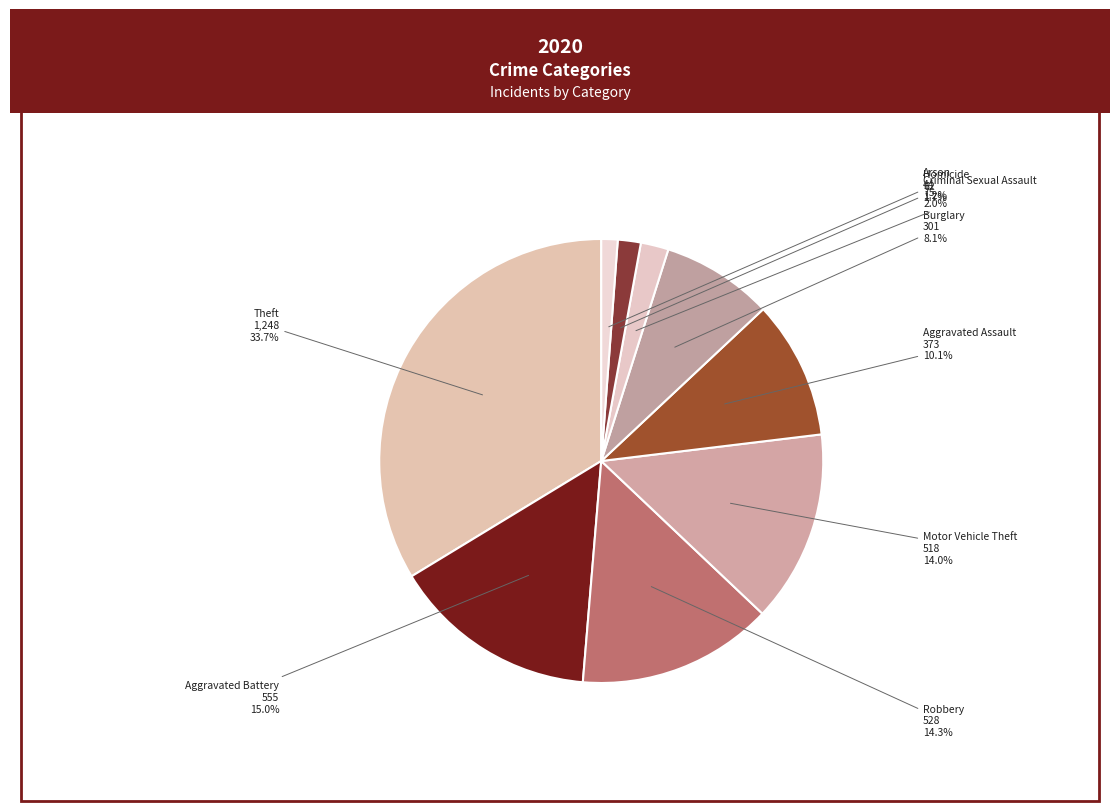

To the nearest percent, what is the average slice percentage?

11%